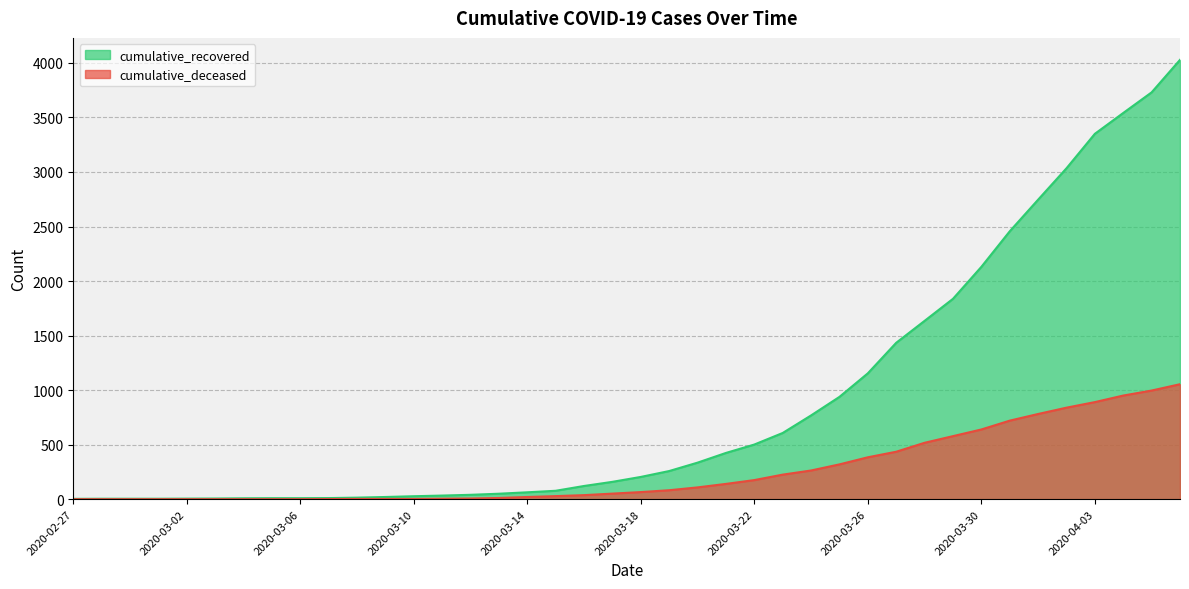

At which category is the sum across all series the highest?

2020-04-06